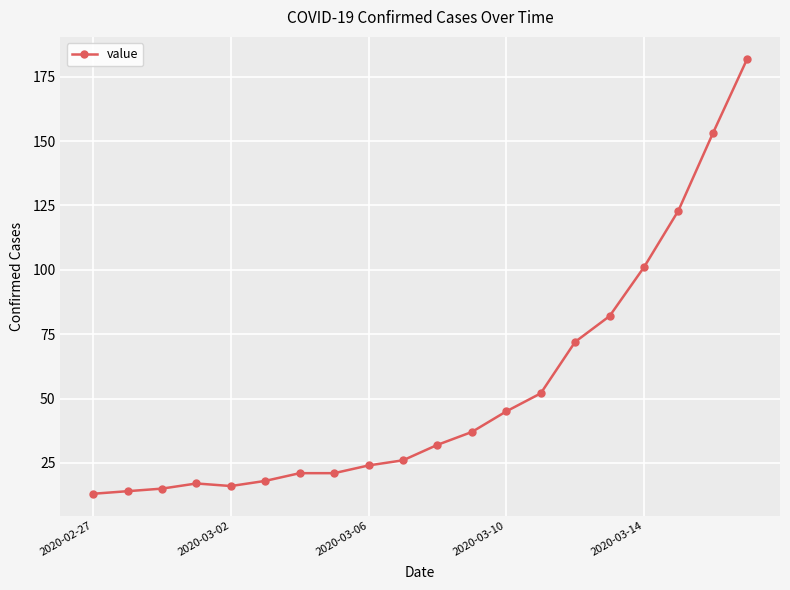

What is the average value?

53